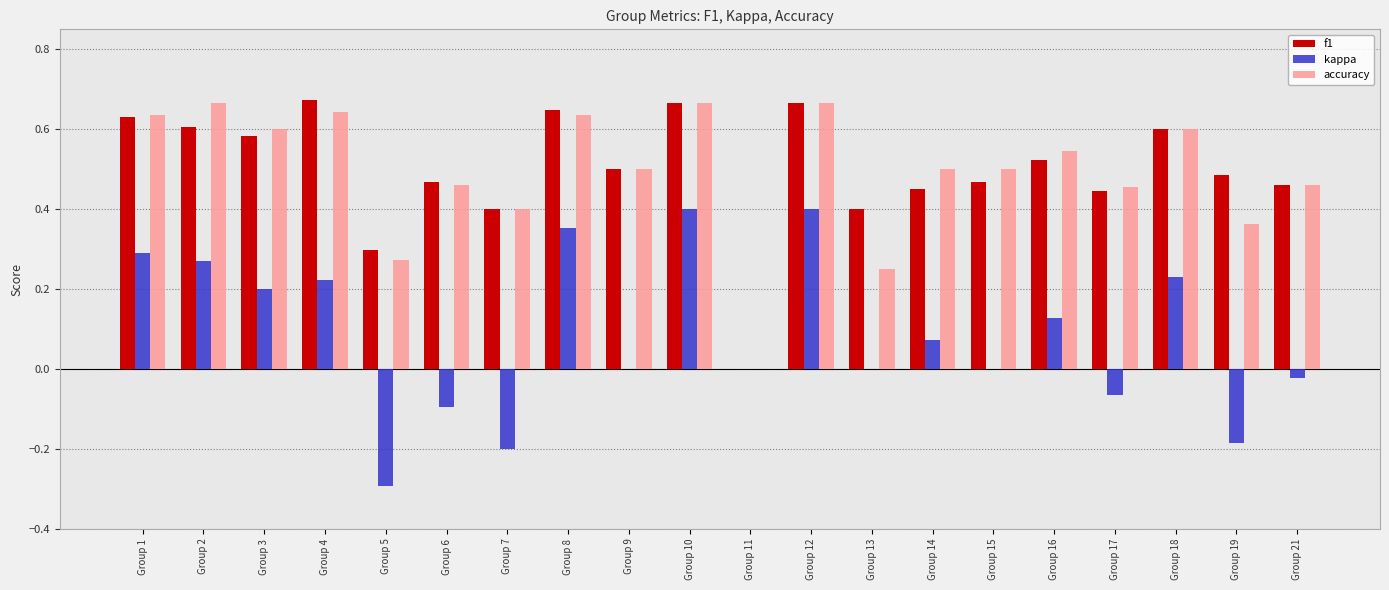

Where does the kappa series first go above 0?

Group 1